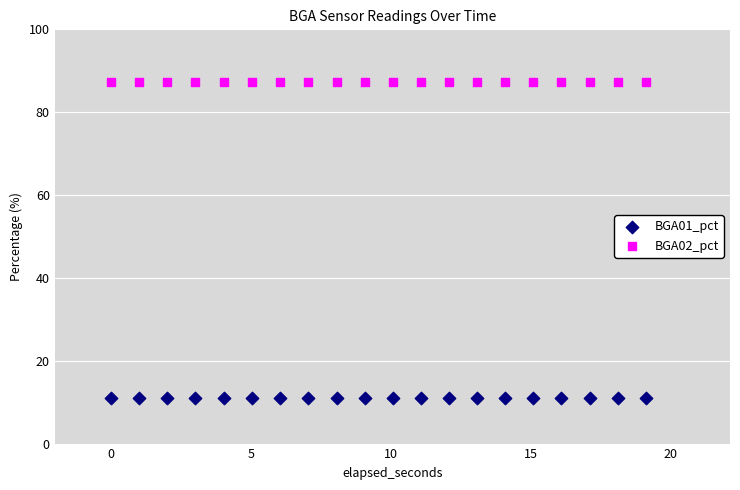

Which series reaches the maximum Y coordinate?

BGA02_pct